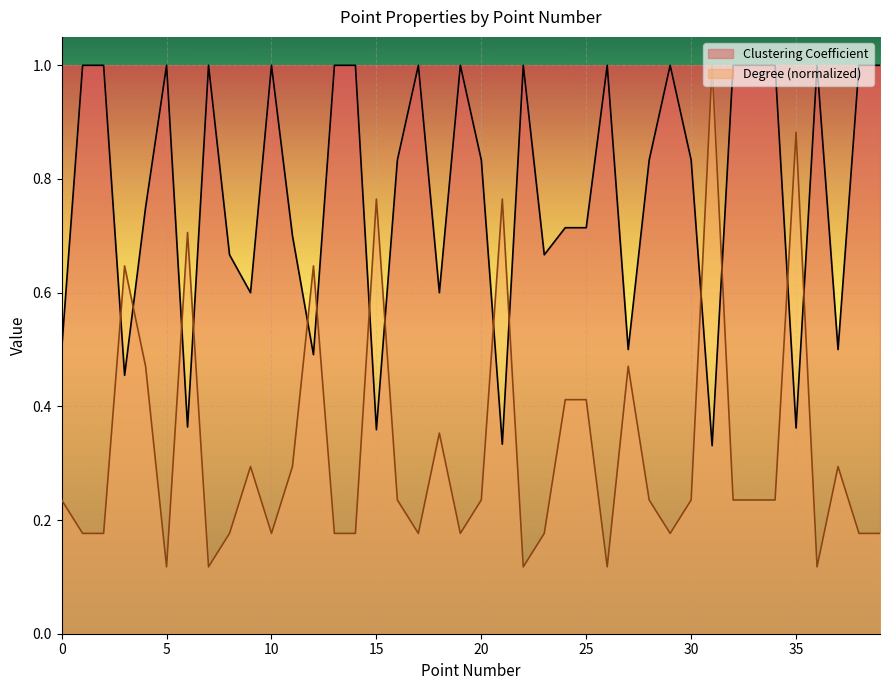

Which series has the largest total across all categories?

Clustering Coefficient